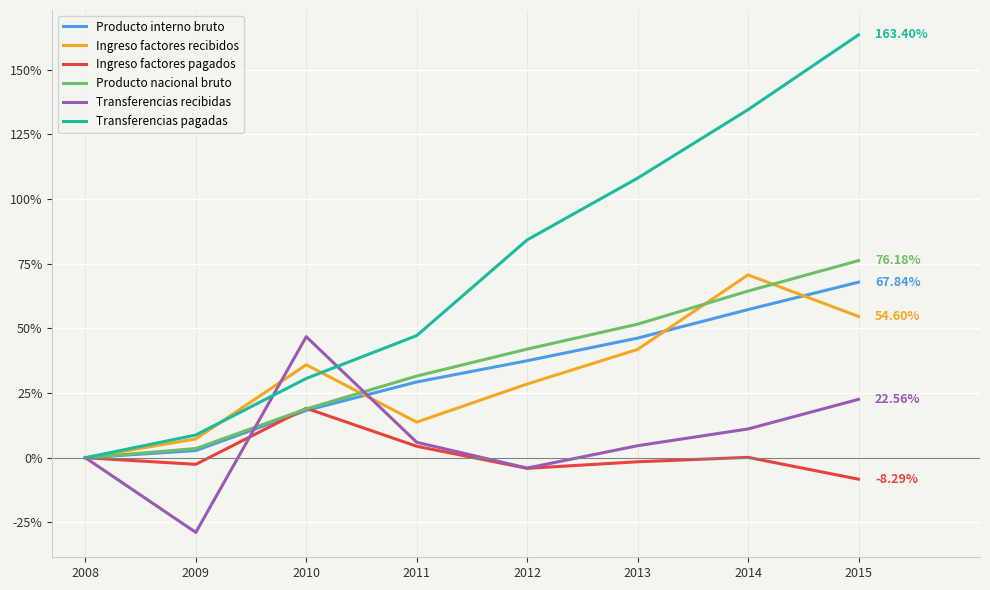

At which label does Ingreso factores pagados reach its peak?

2010